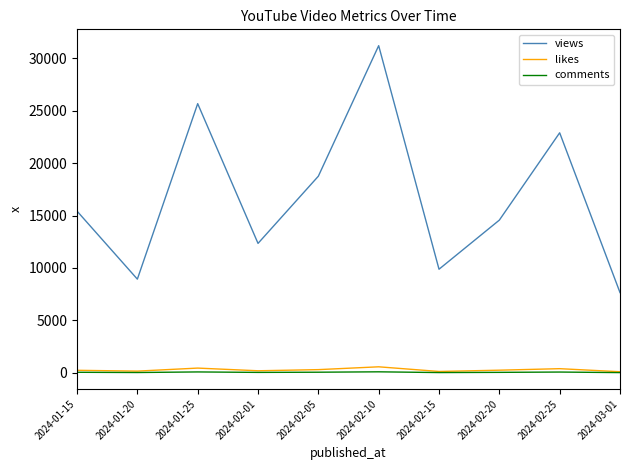

True or false: views and likes intersect in this chart.

False